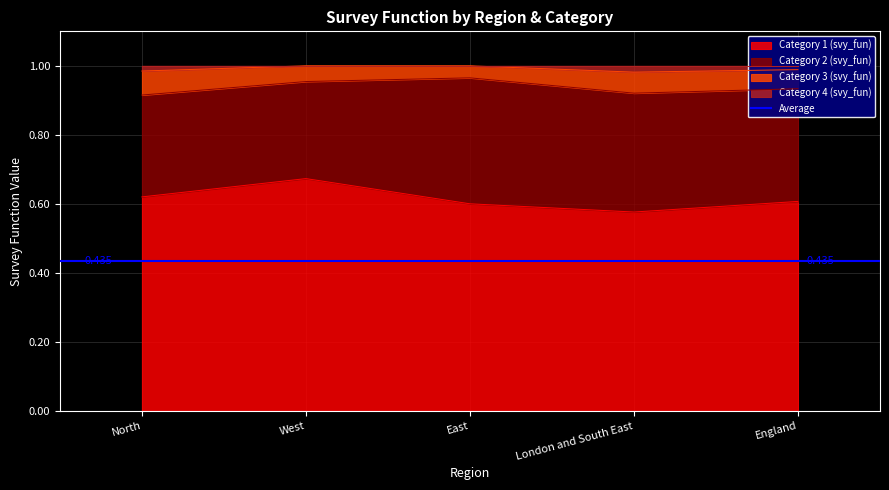

What is the minimum value shown in the chart?

0.6